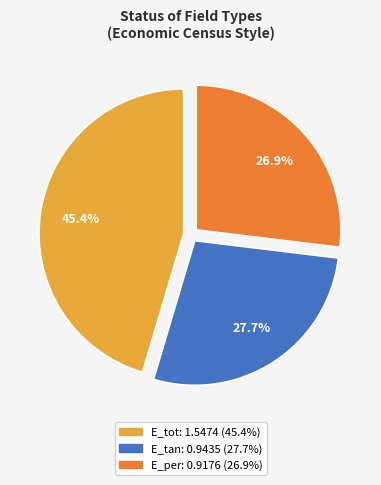

Is there any slice that represents more than half of the pie?

No